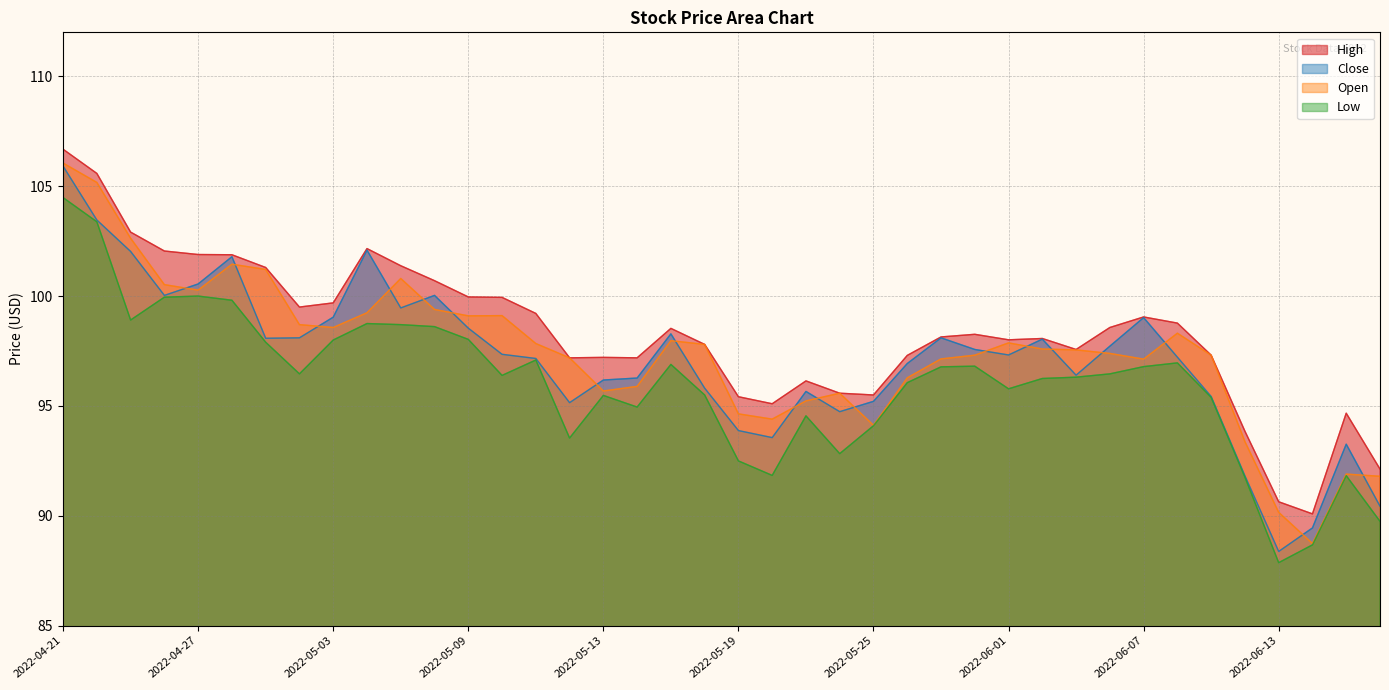

What is the difference between the maximum and minimum values in the Low series?

16.6